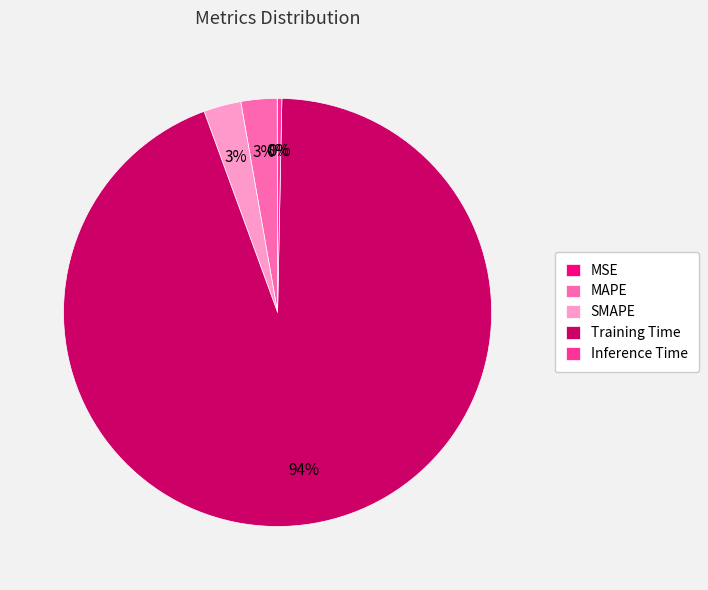

Is the sum of MAPE and SMAPE greater than half?

No